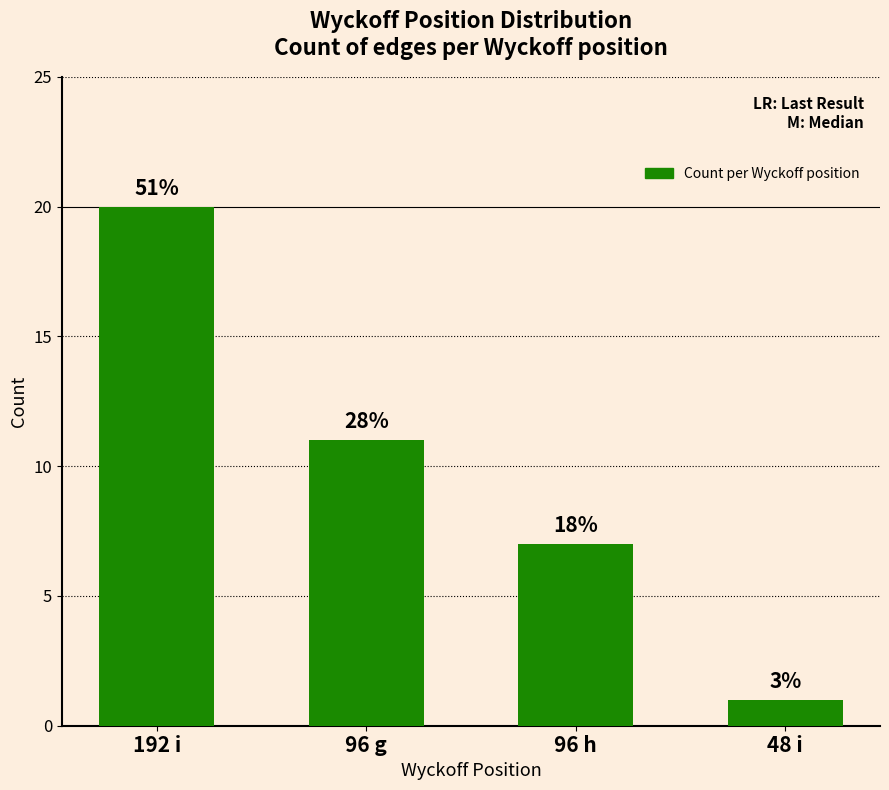

Approximately how many times larger is the value at 96 g compared to 48 i?

11.0